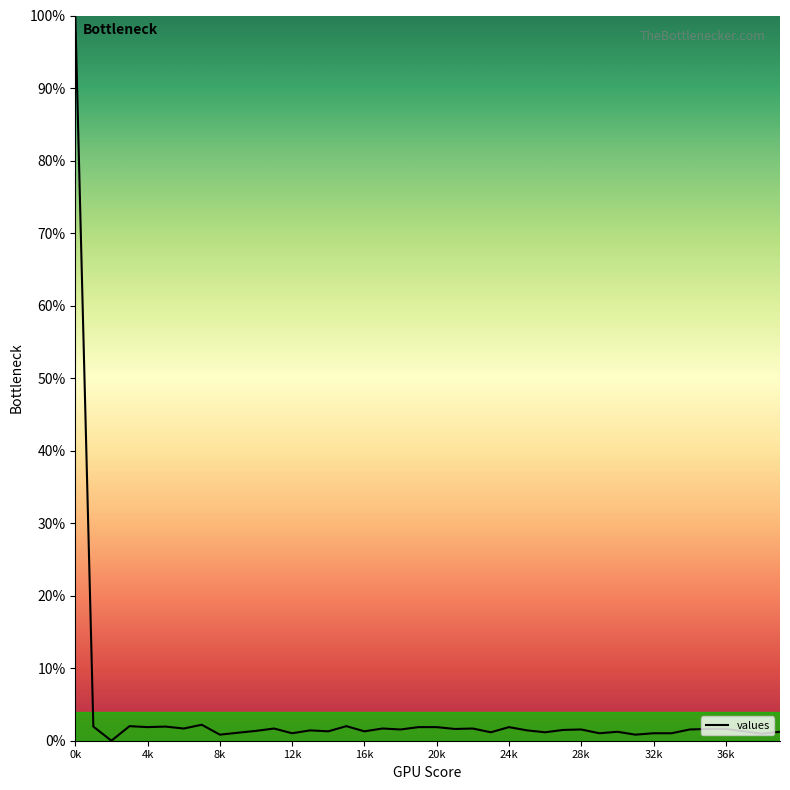

What is the greatest value displayed?

100.0